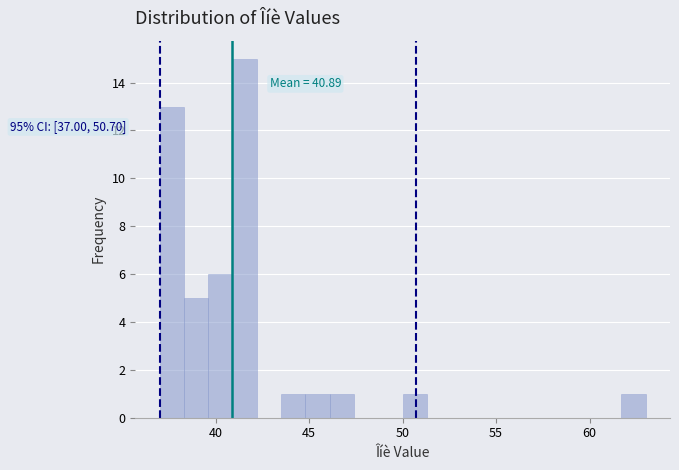

Read against the x-axis, roughly where is the centre of the tallest bar?

41.5